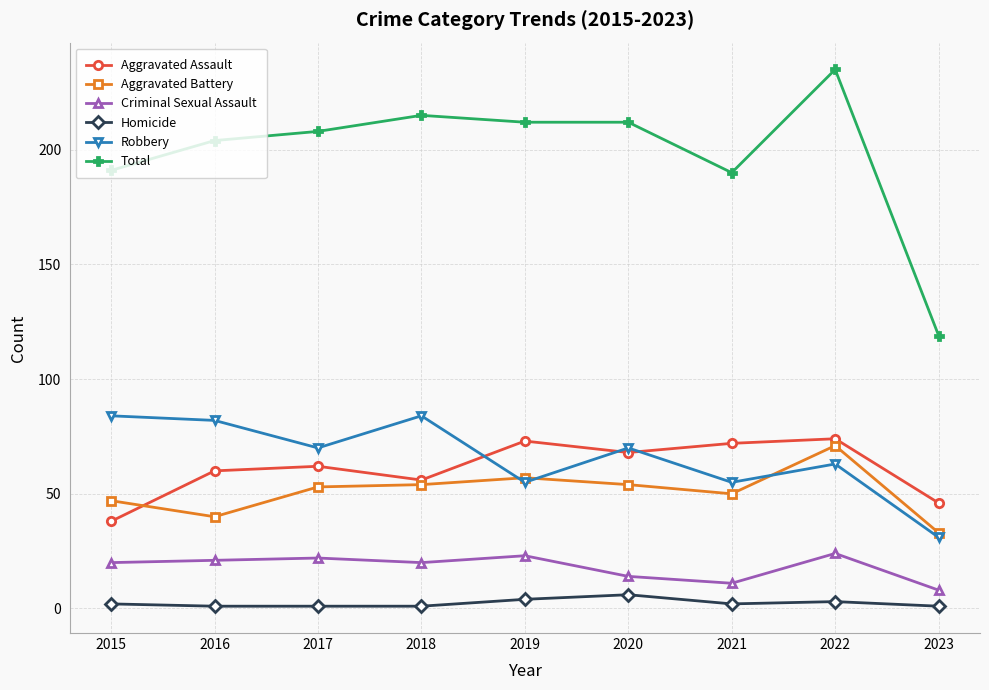

Which series has the largest range (max minus min)?

Total